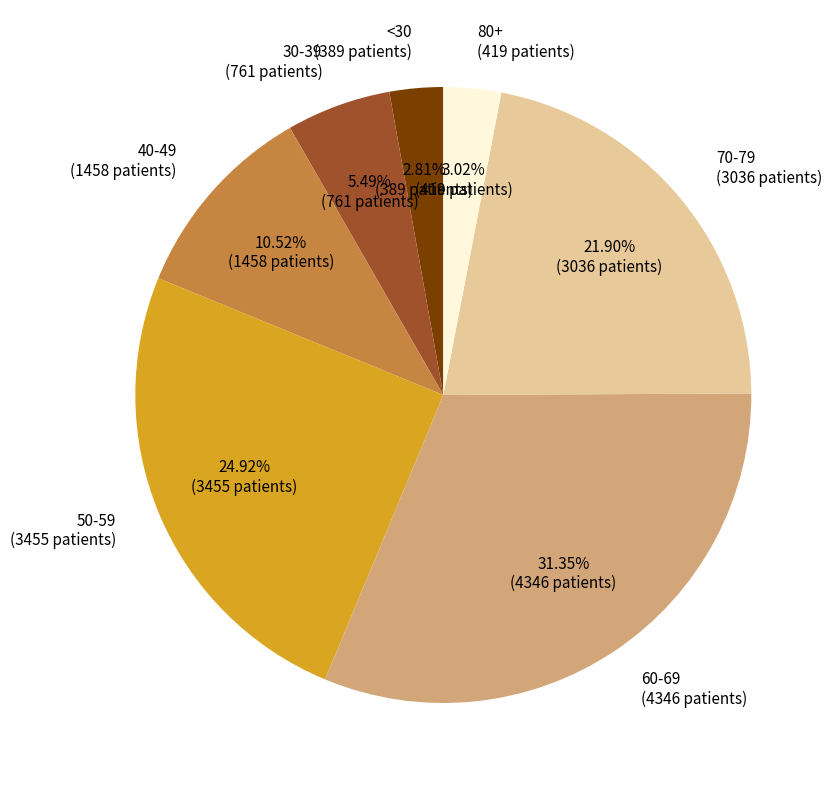

Is there a majority slice in this chart?

No